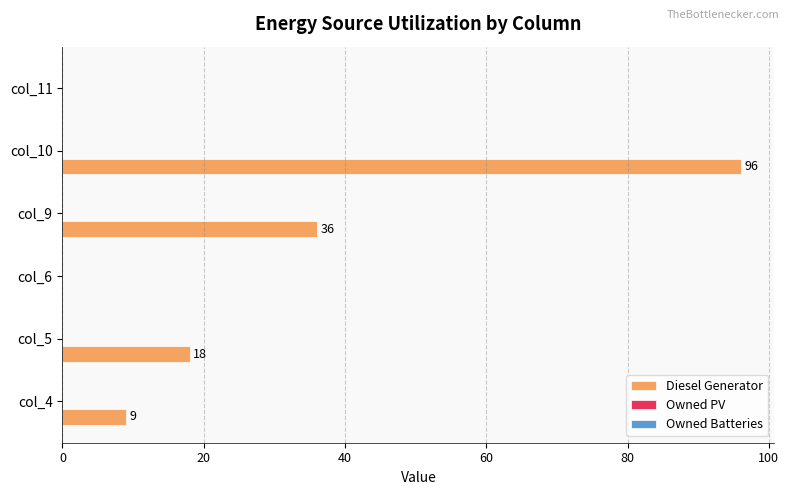

What is the sum of all values?

159